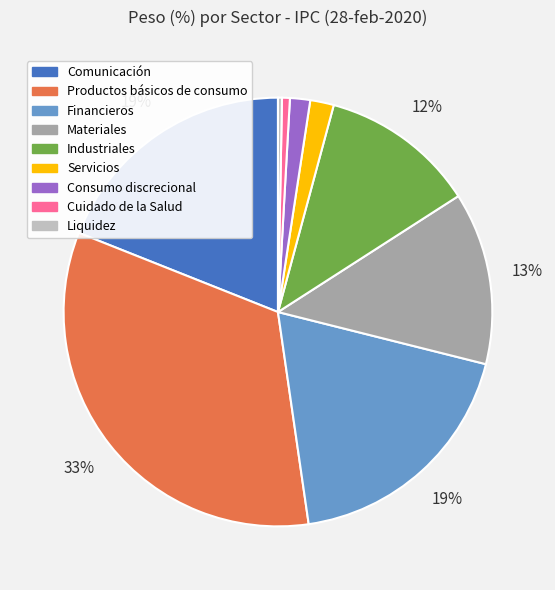

To the nearest percent, what is the average slice percentage?

11%